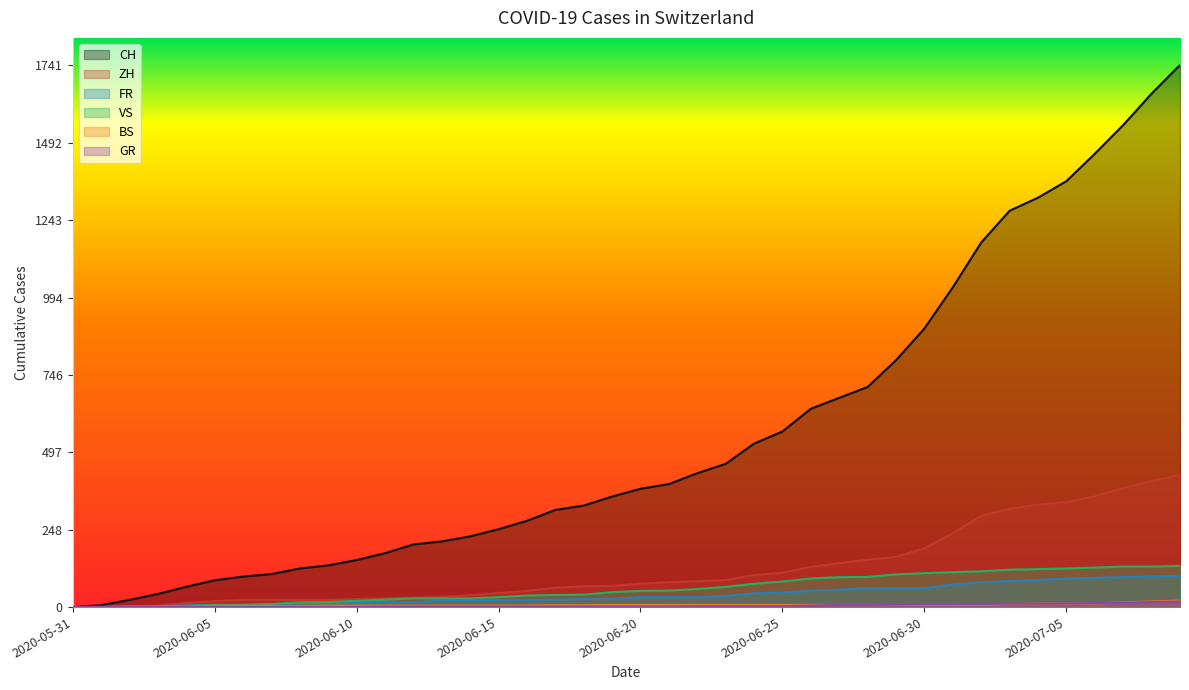

How many values in the CH series are below 380?

20